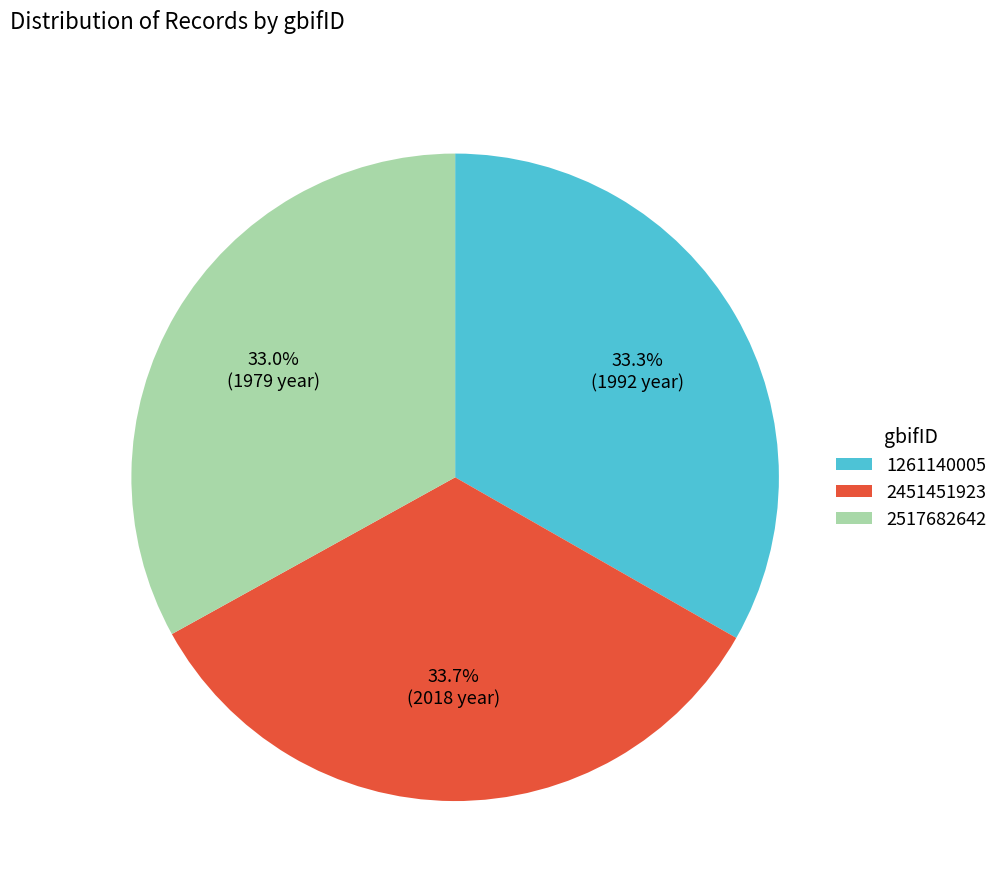

Is 2517682642 the majority of the pie?

No